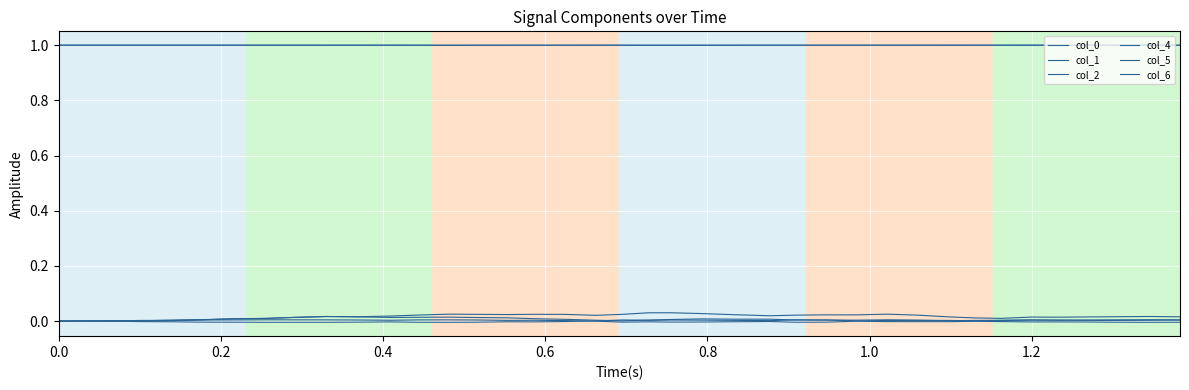

Is this an area chart (filled region under the line)?

No